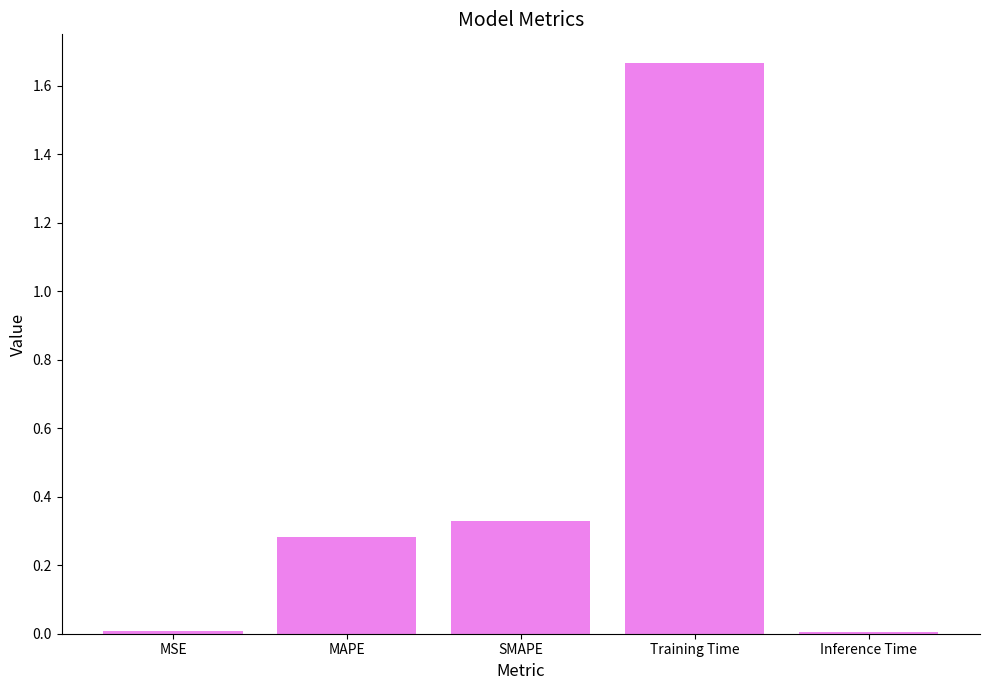

What is the average value?

0.5